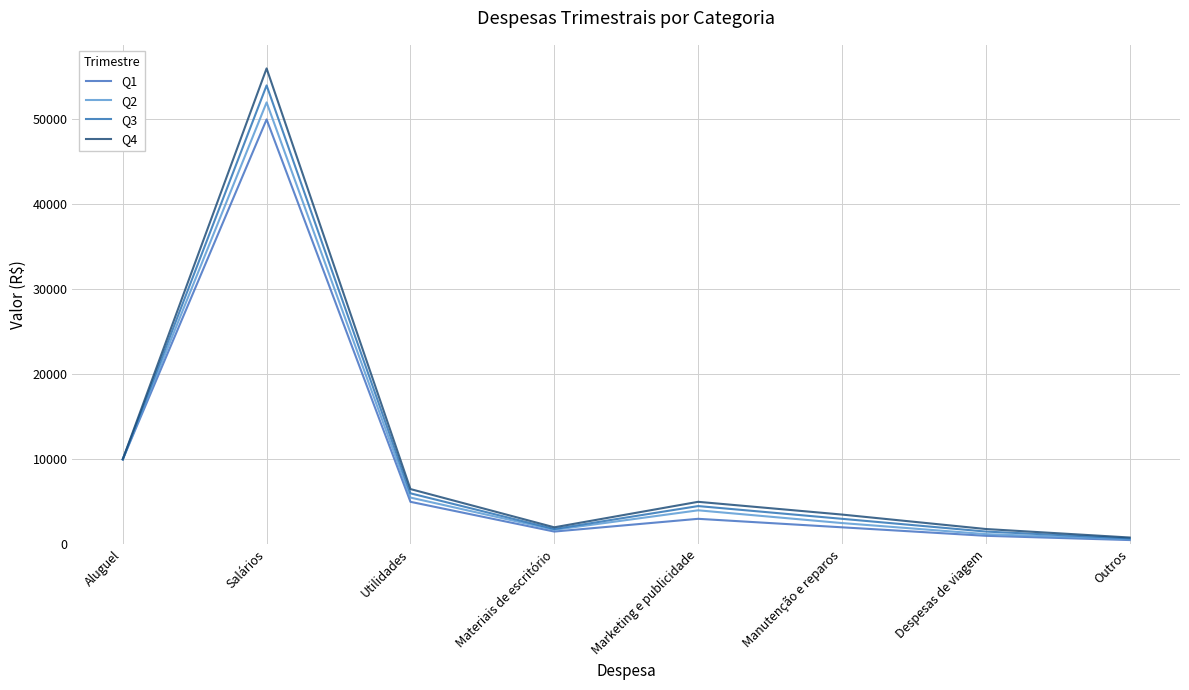

How many lines are shown in the chart?

4